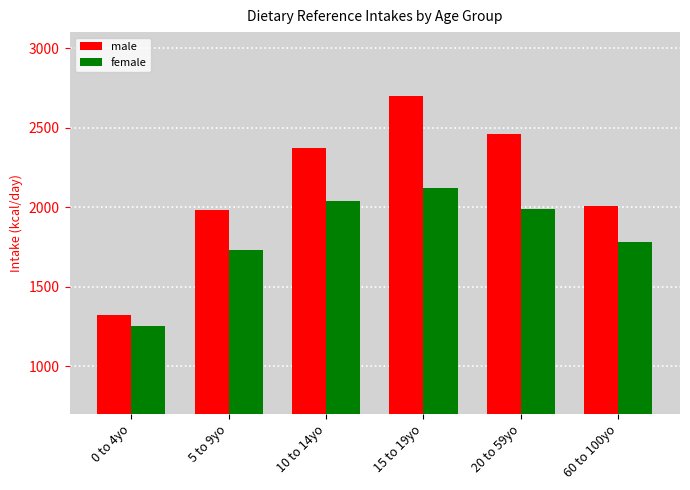

How many data points does each series have?

6